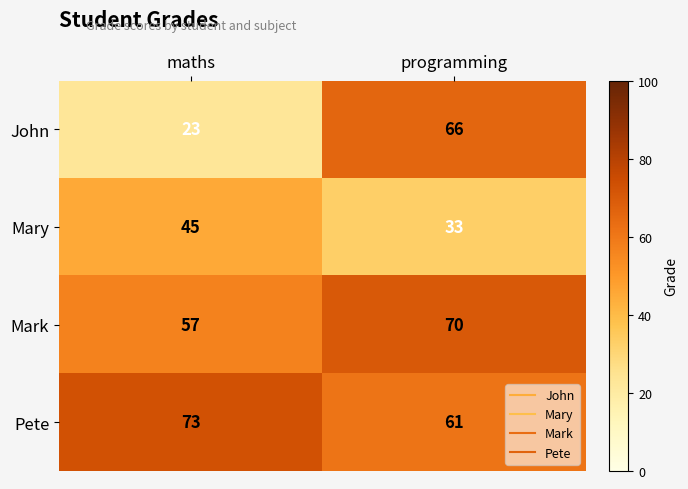

How many categories are shown in the chart?

2